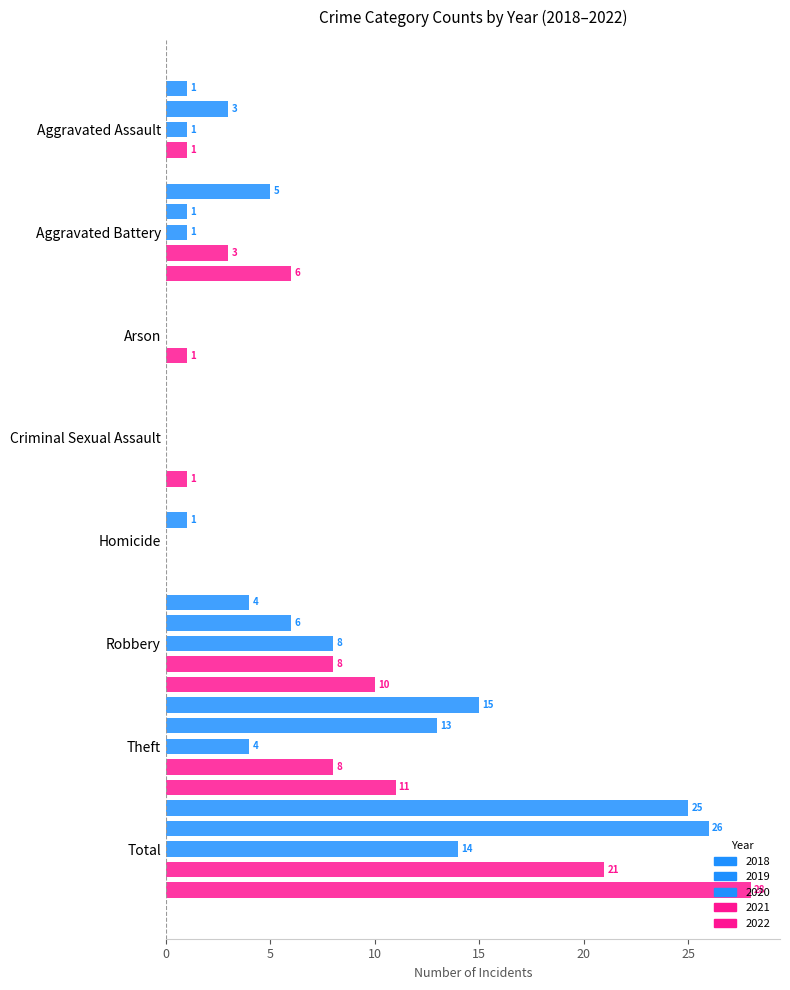

How many distinct data groups are displayed?

5